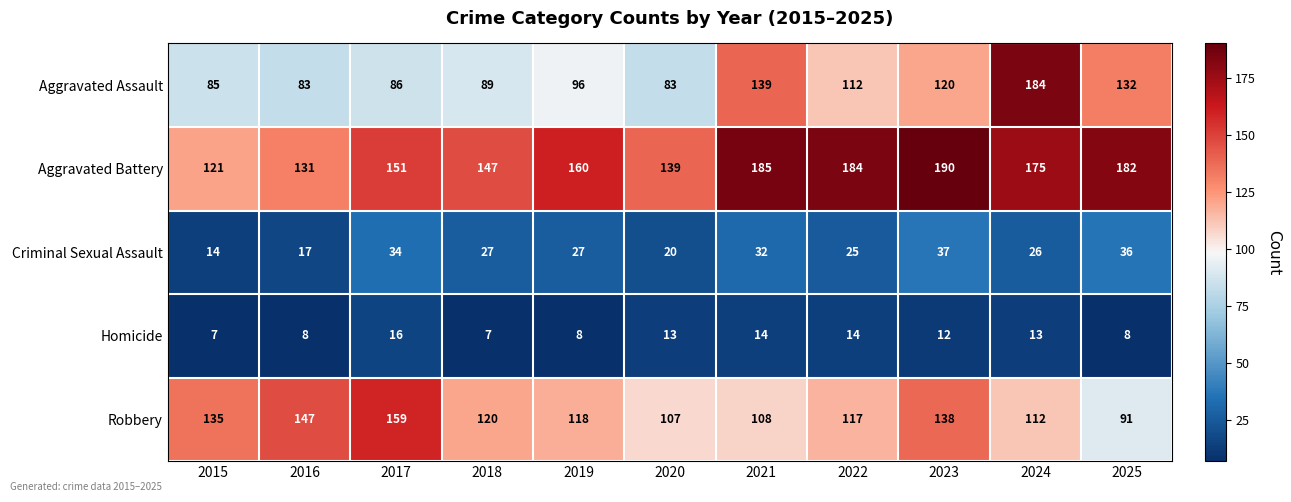

Is the value of Aggravated Assault at 2018 greater than the value of Homicide at 2018?

Yes